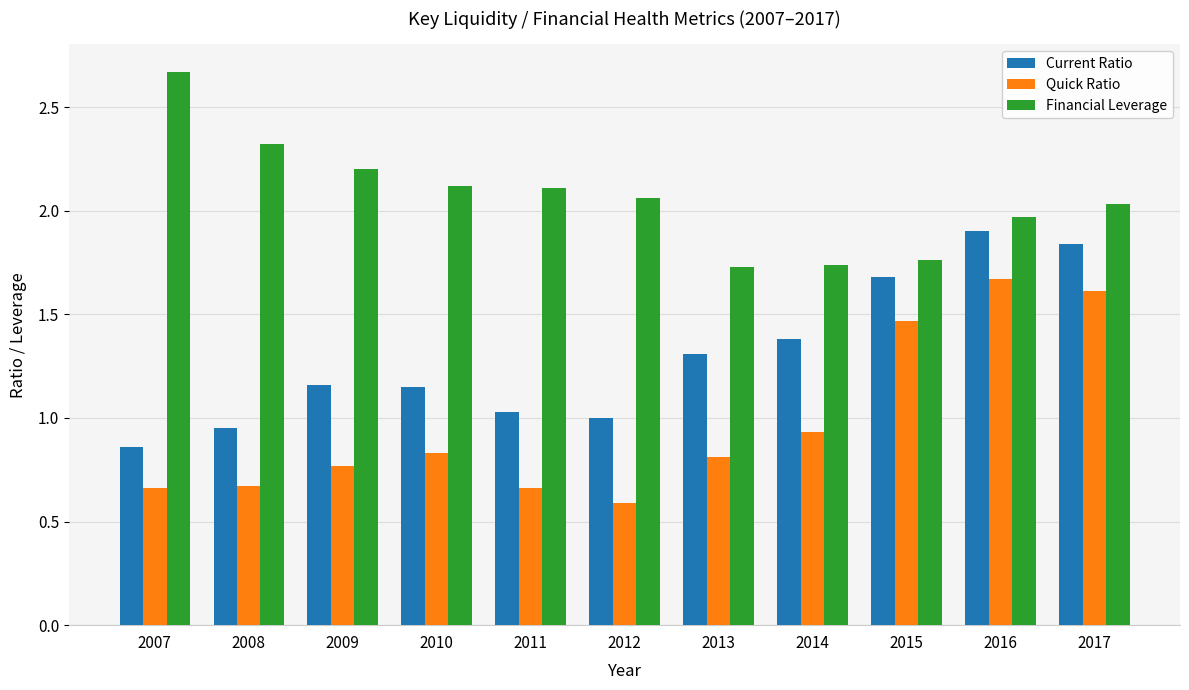

What is the minimum value shown in the chart?

0.6